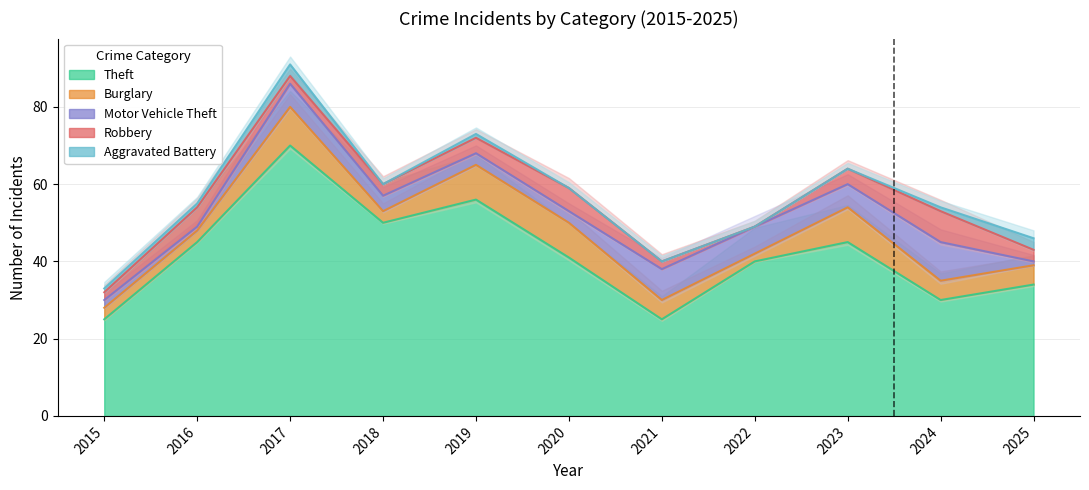

True or false: Motor Vehicle Theft has more than 2 points higher than both neighbors.

True